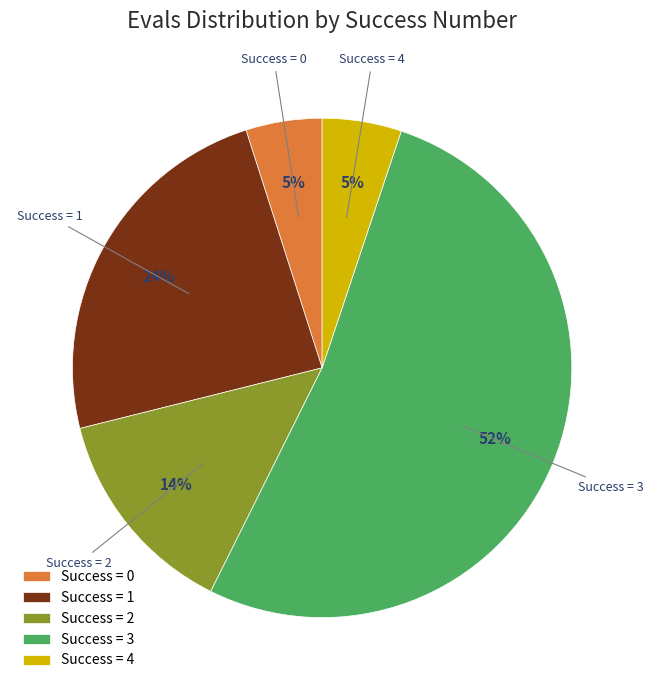

Do Success = 3 and Success = 2 together represent more than half of the pie?

Yes